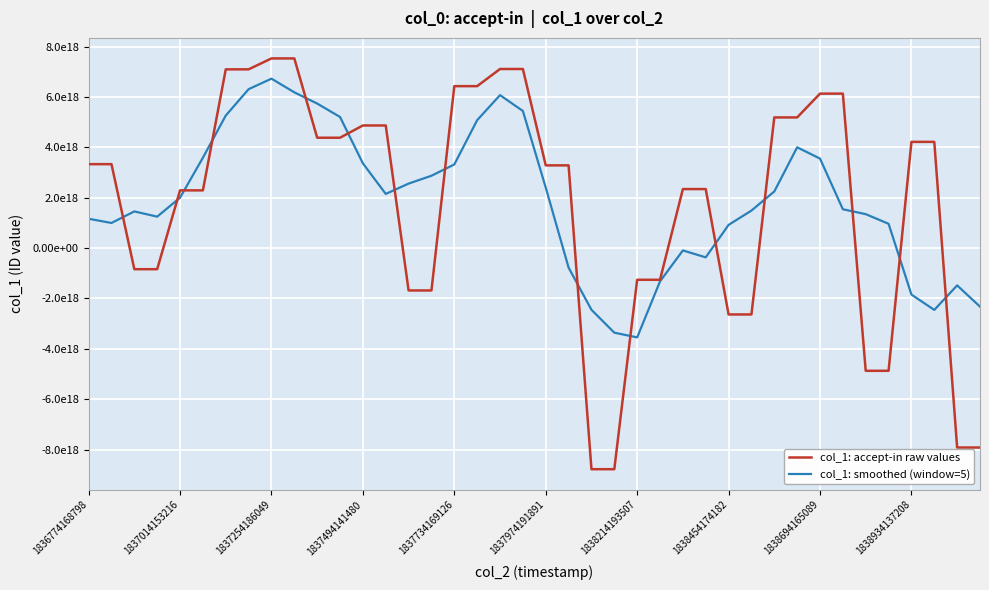

Rank the series by their average value, from highest to lowest.

col_1: smoothed (window=5), col_1: accept-in raw values